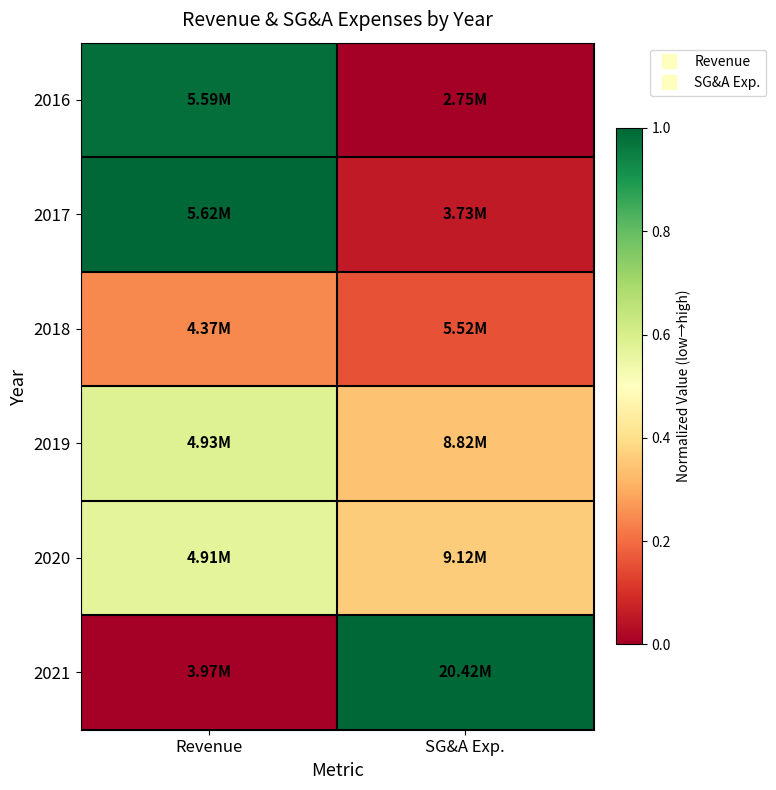

How many series are shown in this chart?

6